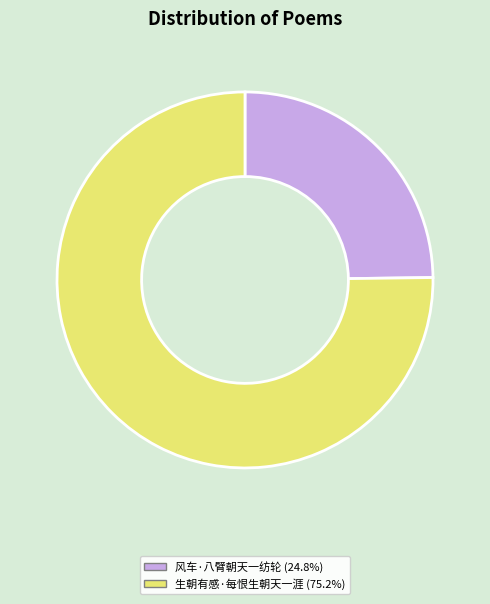

Is there a majority slice in this chart?

Yes